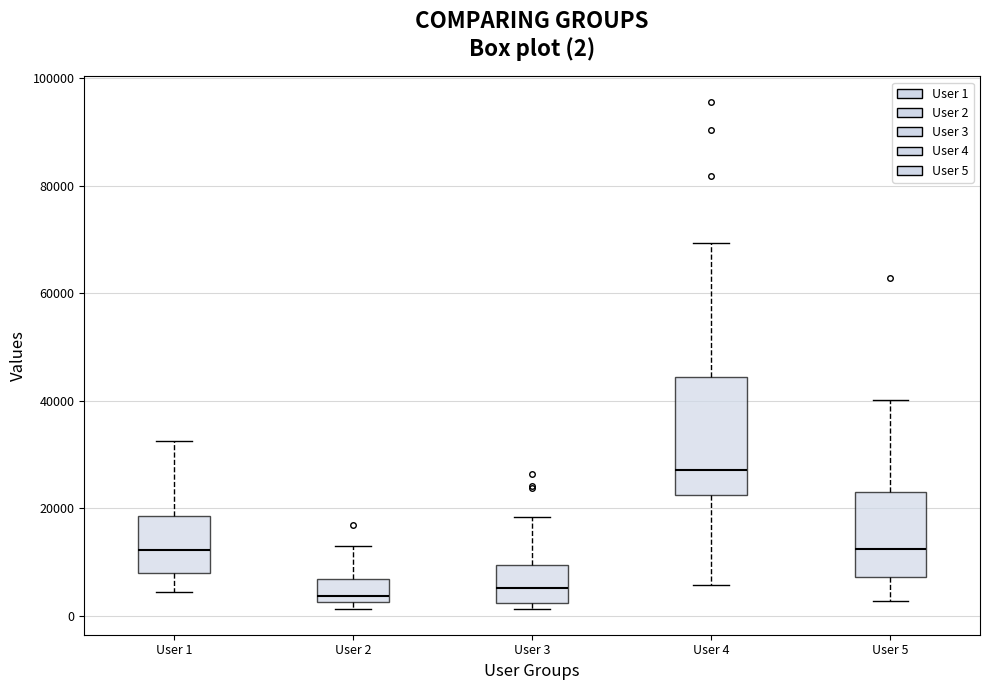

Comparing the boxes themselves (not the whiskers), which one is the tallest?

User 4